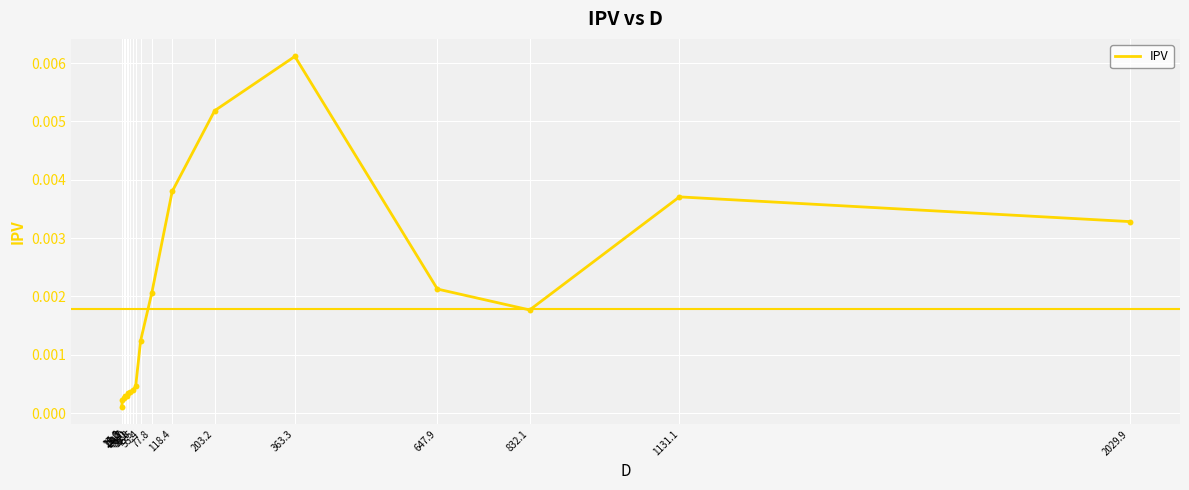

Which has a higher value, 832.1 or 21.8?

832.1